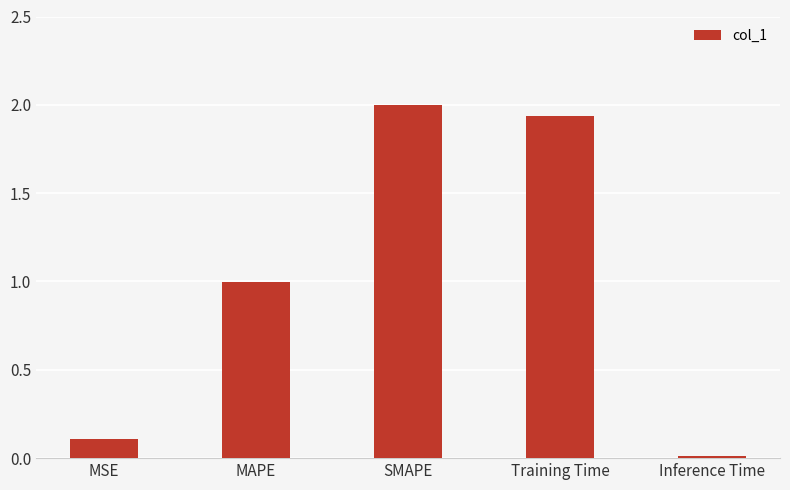

What is the change in value from SMAPE to Inference Time?

-2.0